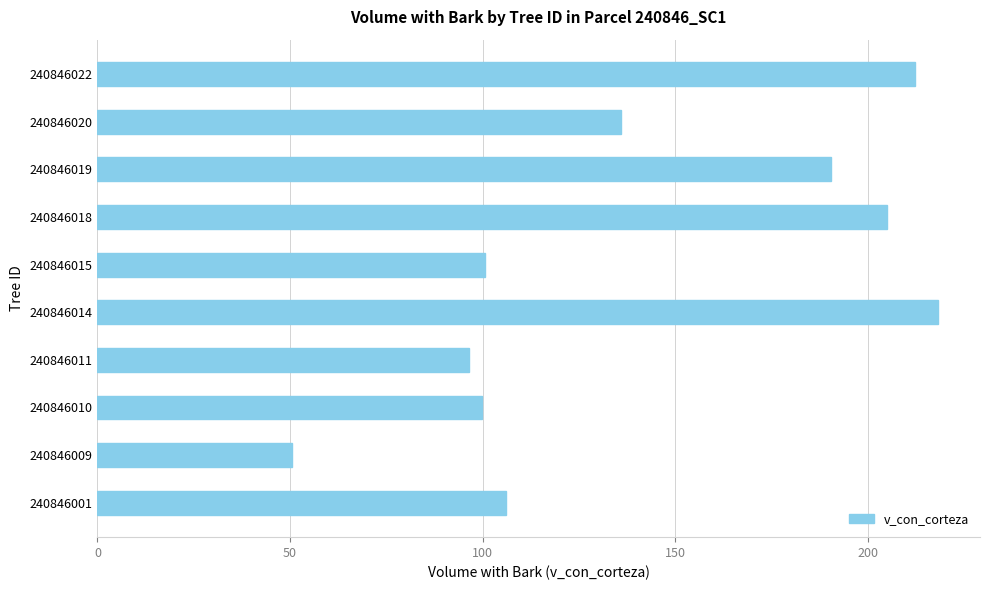

How many bars are there in total?

10